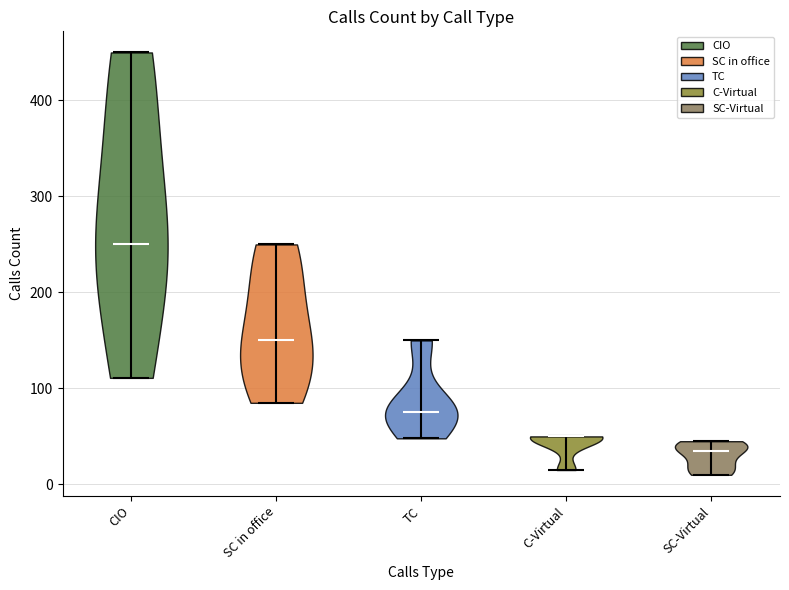

Reading left to right, read every violin against the y-axis: where its median line is, and the lowest and highest points it reaches. The values are not printed on the chart, so give them approximately, as read against the axis.

CIO: median line 250, lowest point 110, highest point 450
SC in office: median line 150, lowest point 90, highest point 250
TC: median line 80, lowest point 50, highest point 150
C-Virtual: median line 50, lowest point 20, highest point 50
SC-Virtual: median line 40, lowest point 10, highest point 50